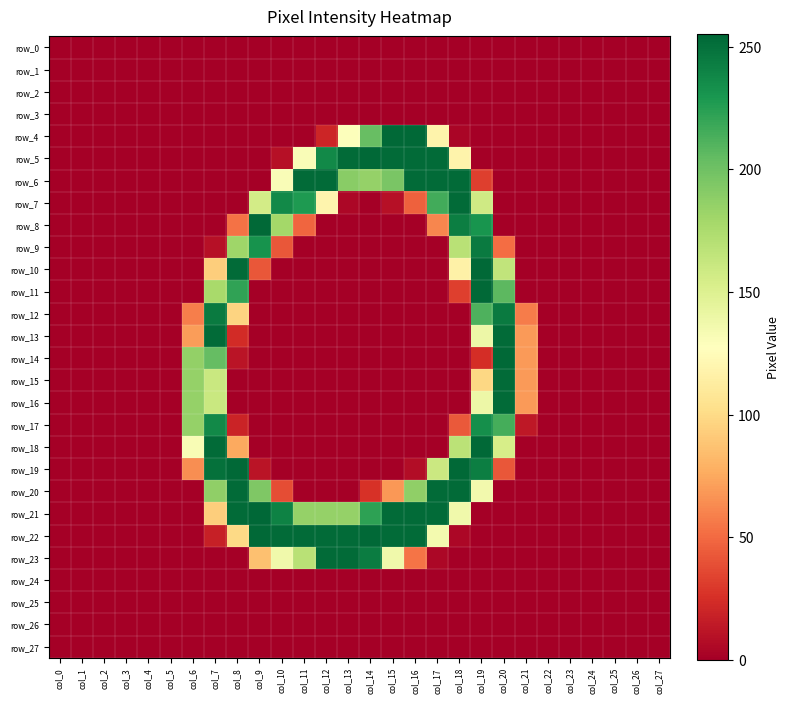

Which category has the highest value across all series?

col_9